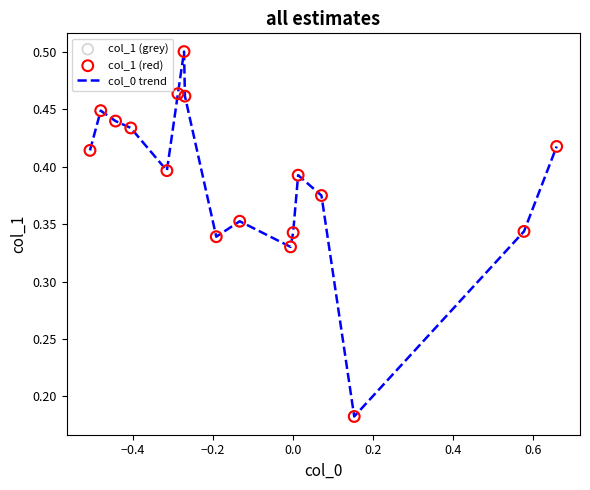

How many lines are shown in the chart?

1